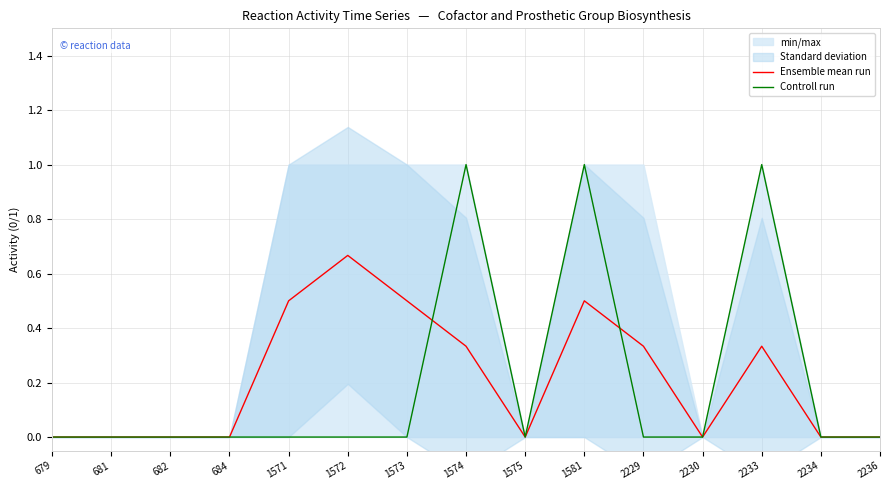

Does the chart have visible grid lines?

Yes